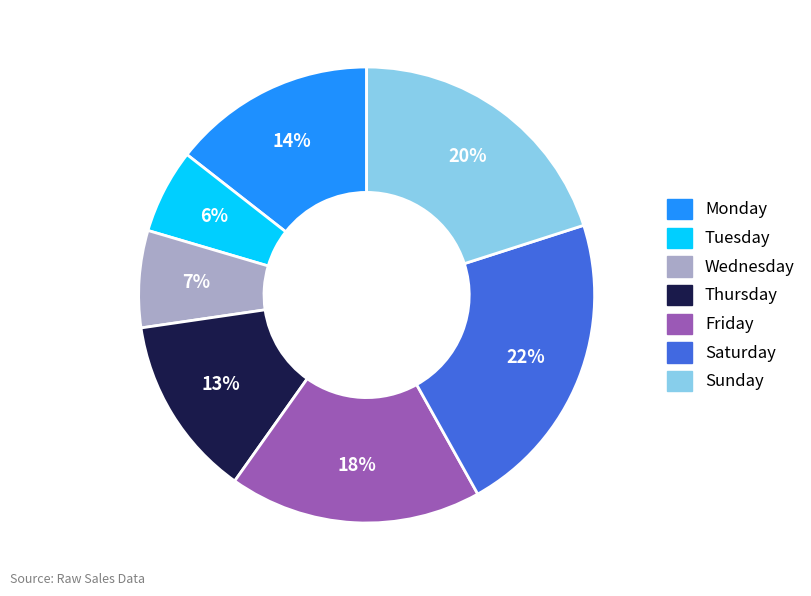

Is Monday the majority of the pie?

No